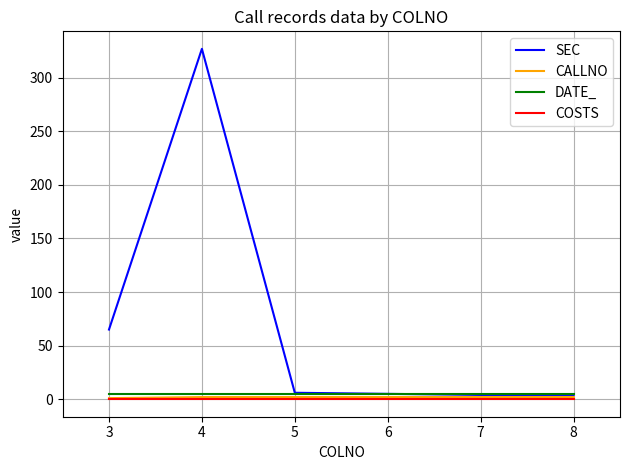

Which series has the widest spread of values?

SEC